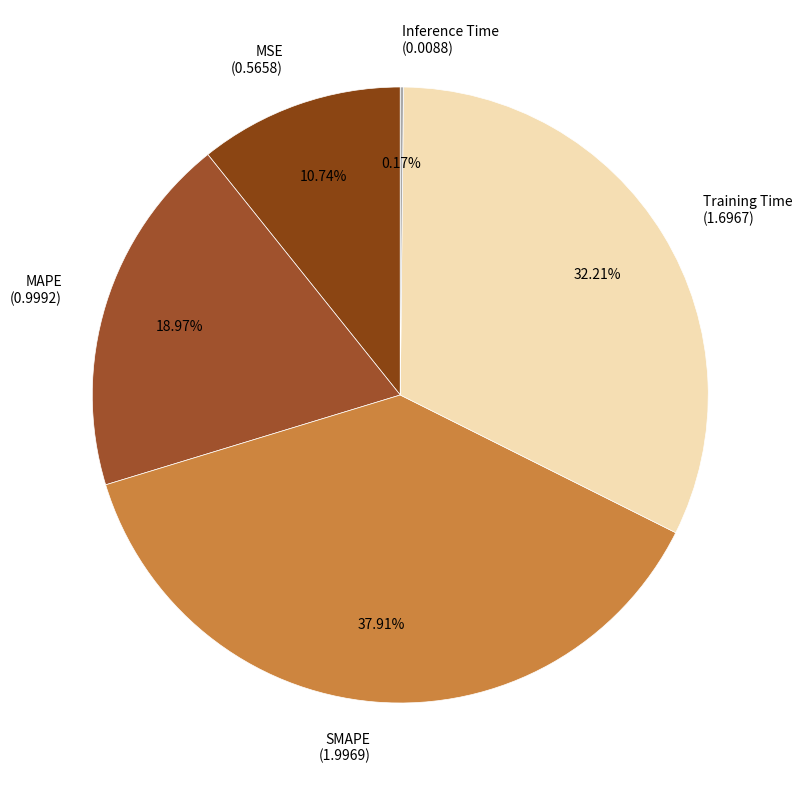

Between SMAPE (1.9969) and MAPE (0.9992), which is larger?

SMAPE (1.9969)